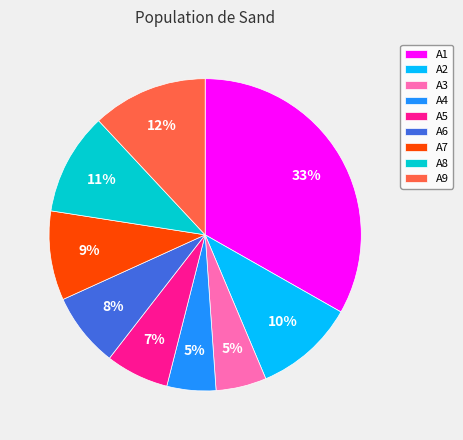

True or false: A7 accounts for 9% of the total.

True